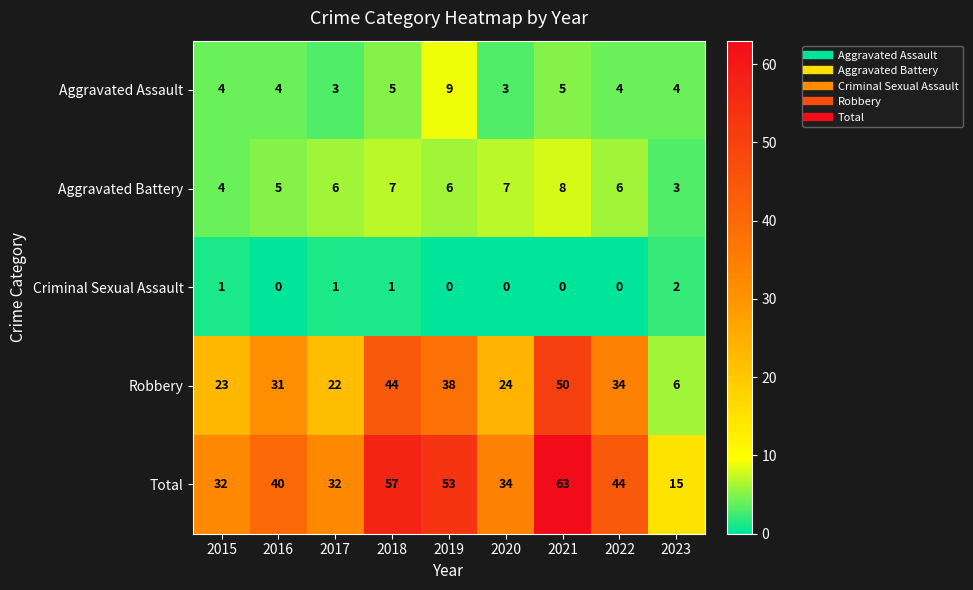

Which series changed the most between 2016 and 2019?

Total